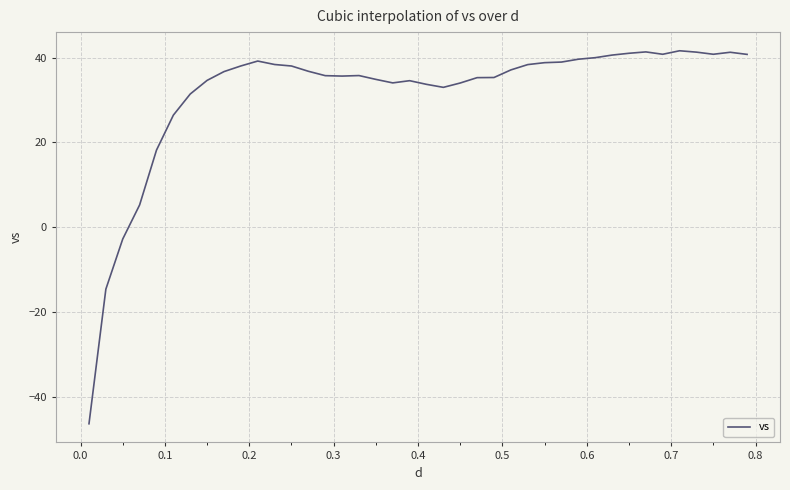

What is the difference between the maximum and minimum values?

88.0